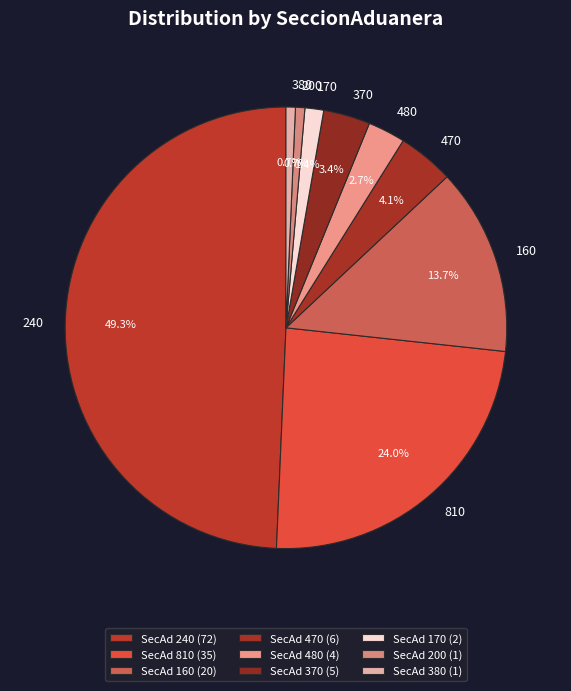

Does 810 account for over 50% of the chart?

No